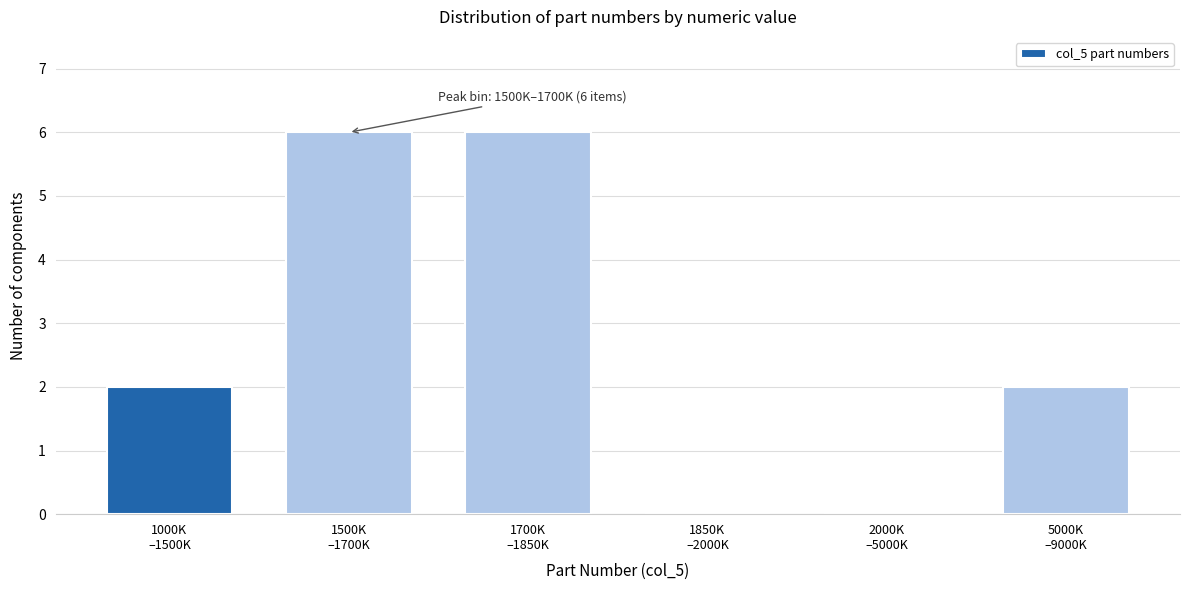

What is the maximum value shown in the chart?

6